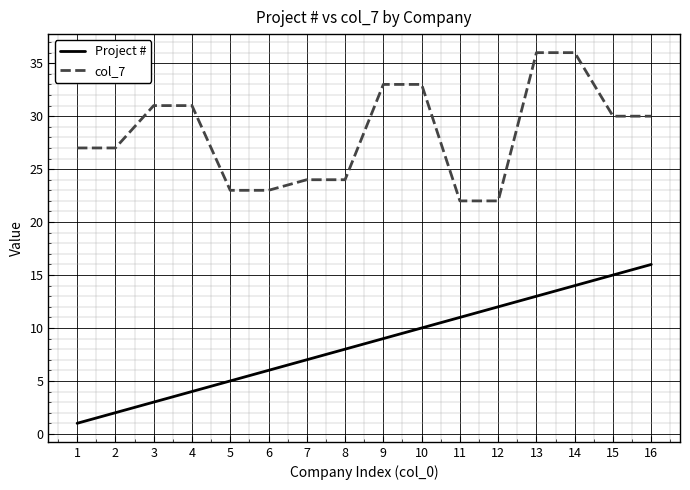

At which category is the sum across all series the highest?

14